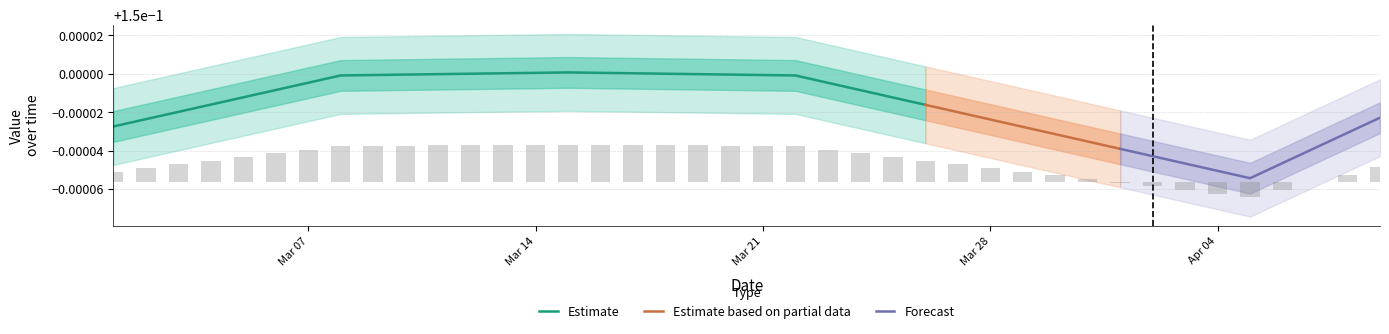

True or false: Estimate has a value of 0.0 at Mar 07.

False